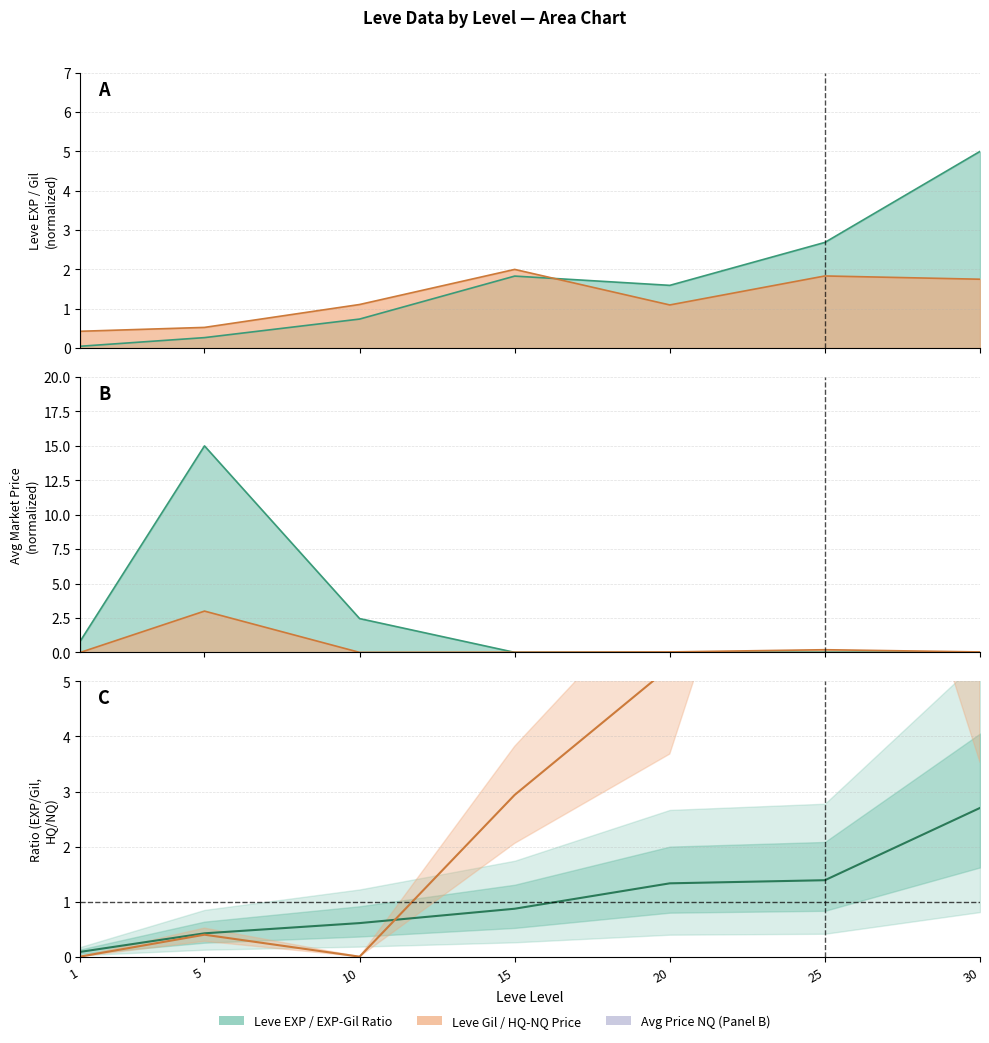

Rank the categories by value from highest to lowest.

30, 25, 20, 15, 10, 5, 1